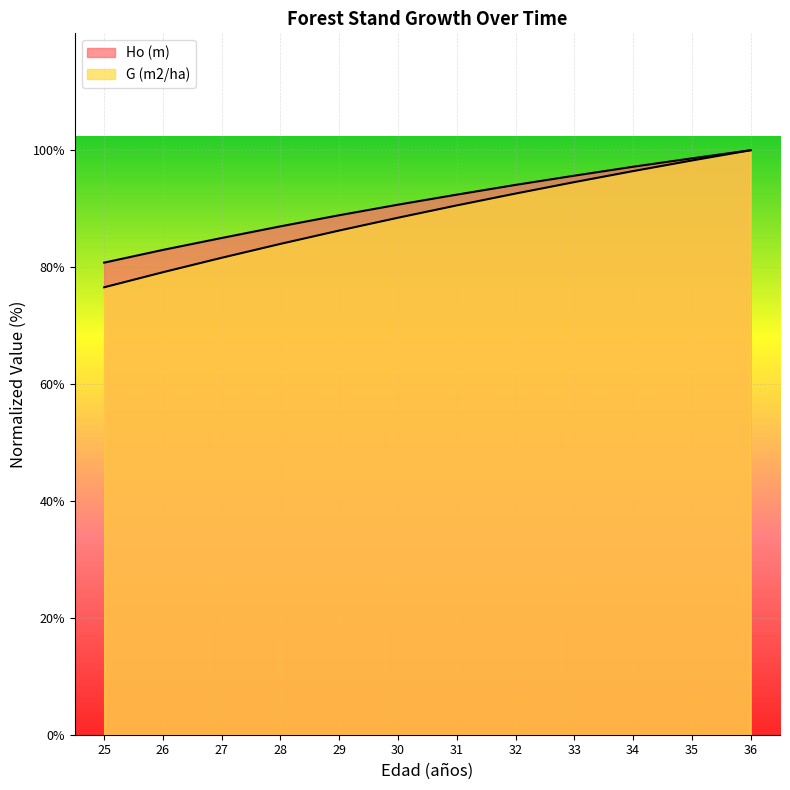

At 29, list the series in order from smallest to largest.

G (m2/ha), Ho (m)